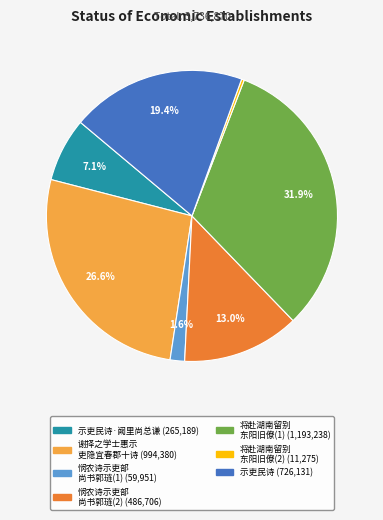

Does any single category account for the majority?

No